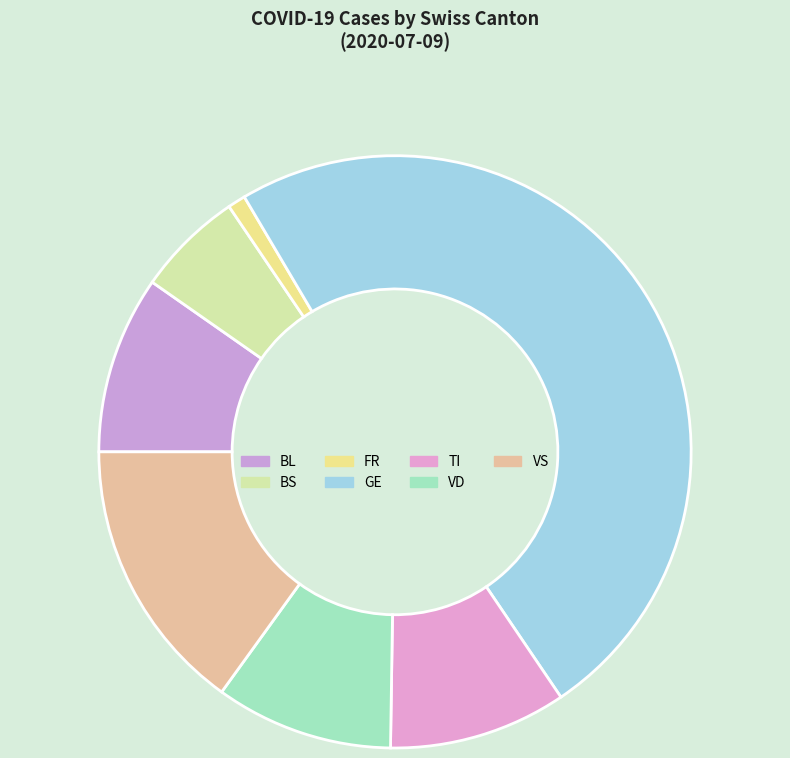

Approximately how many times larger is the value at BS compared to BL?

0.6